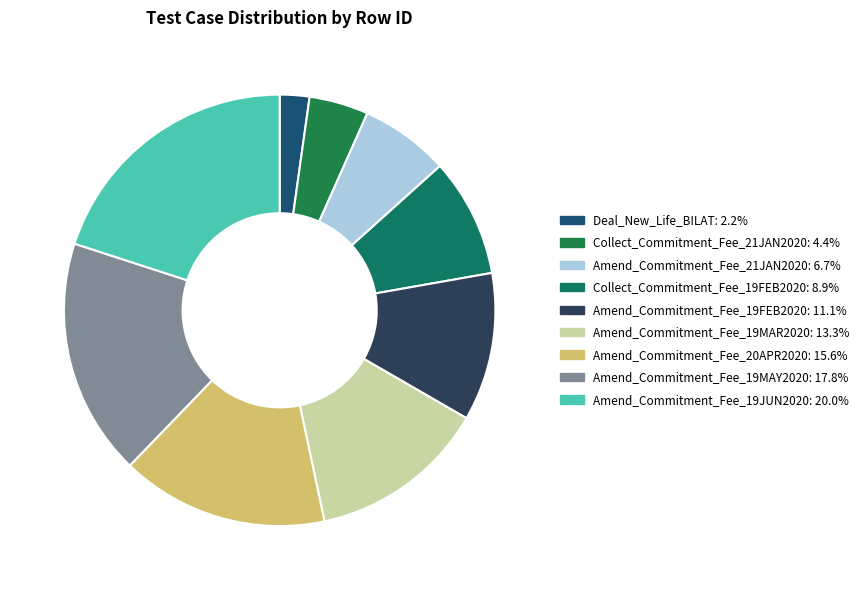

Which slice is the smallest?

Deal_New_Life_BILAT